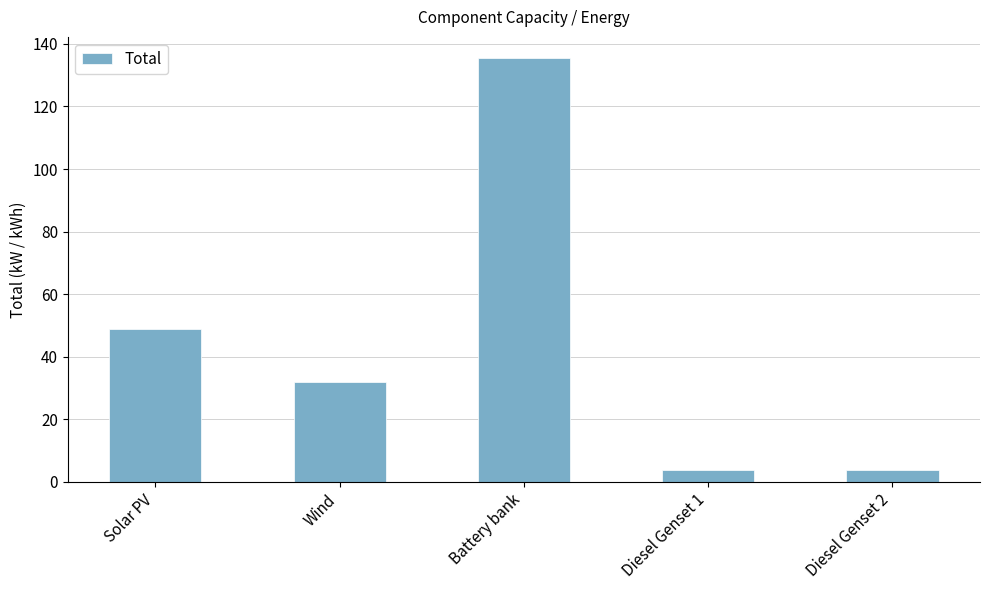

True or false: the data shows 3.7 at Diesel Genset 1.

True